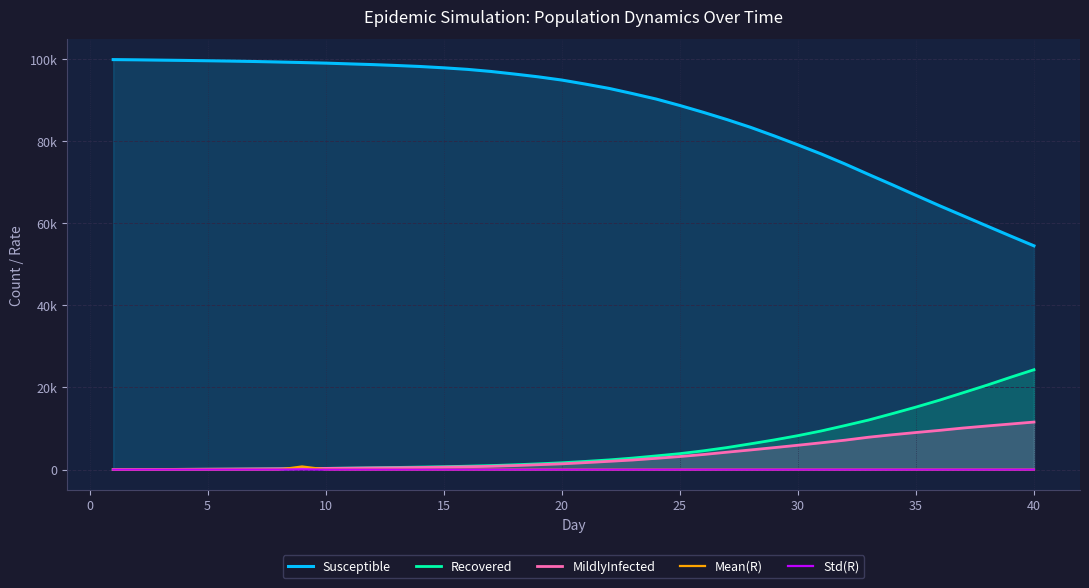

How many categories are shown in the chart?

40